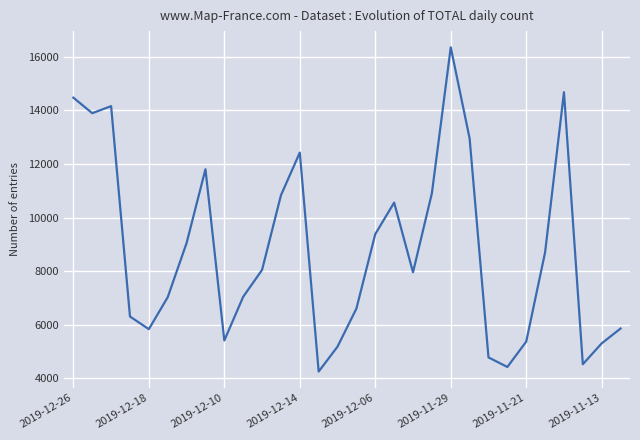

What is the difference between the maximum and minimum values?

12101